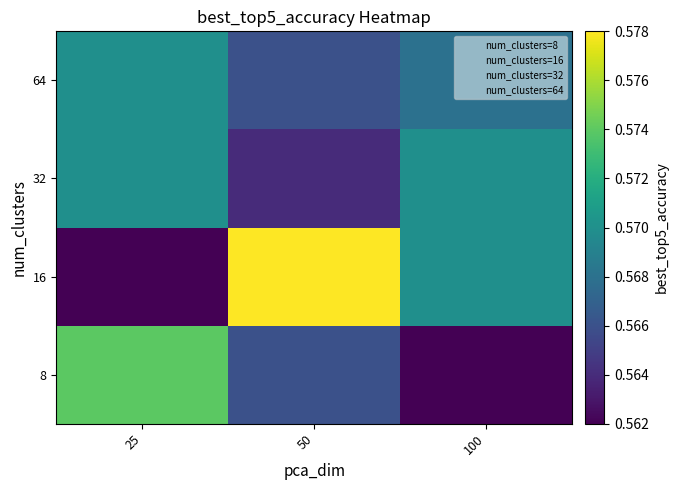

Reading left to right, list all the values displayed in this chart.

8: 25=0.6	50=0.6	100=0.6
16: 25=0.6	50=0.6	100=0.6
32: 25=0.6	50=0.6	100=0.6
64: 25=0.6	50=0.6	100=0.6